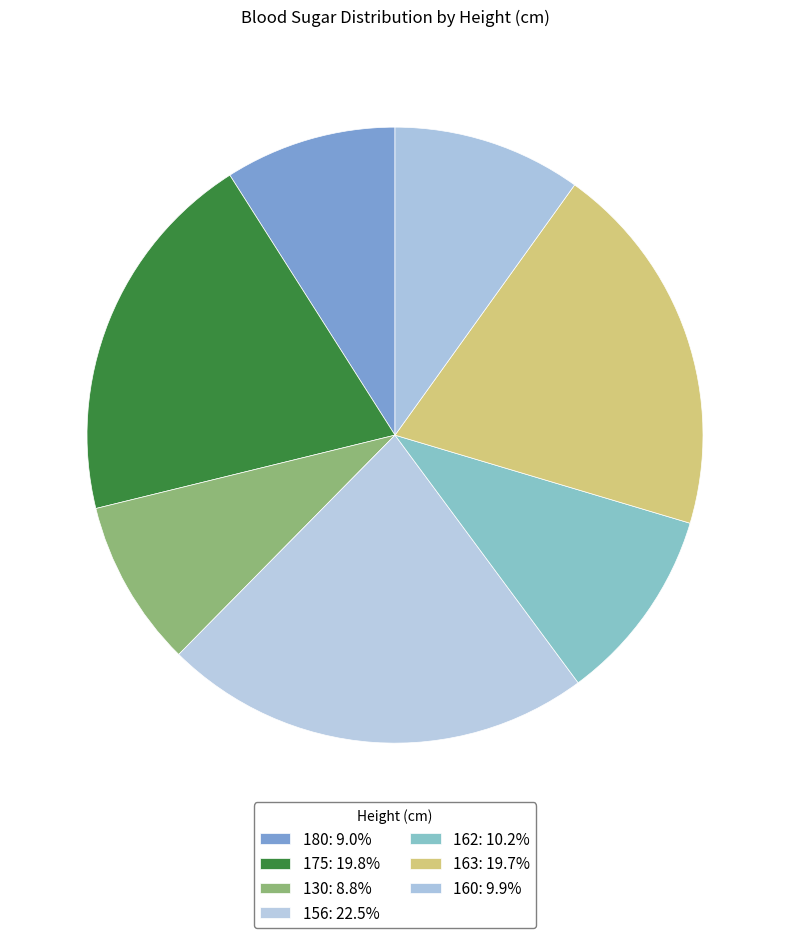

How many slices are in this pie chart?

7